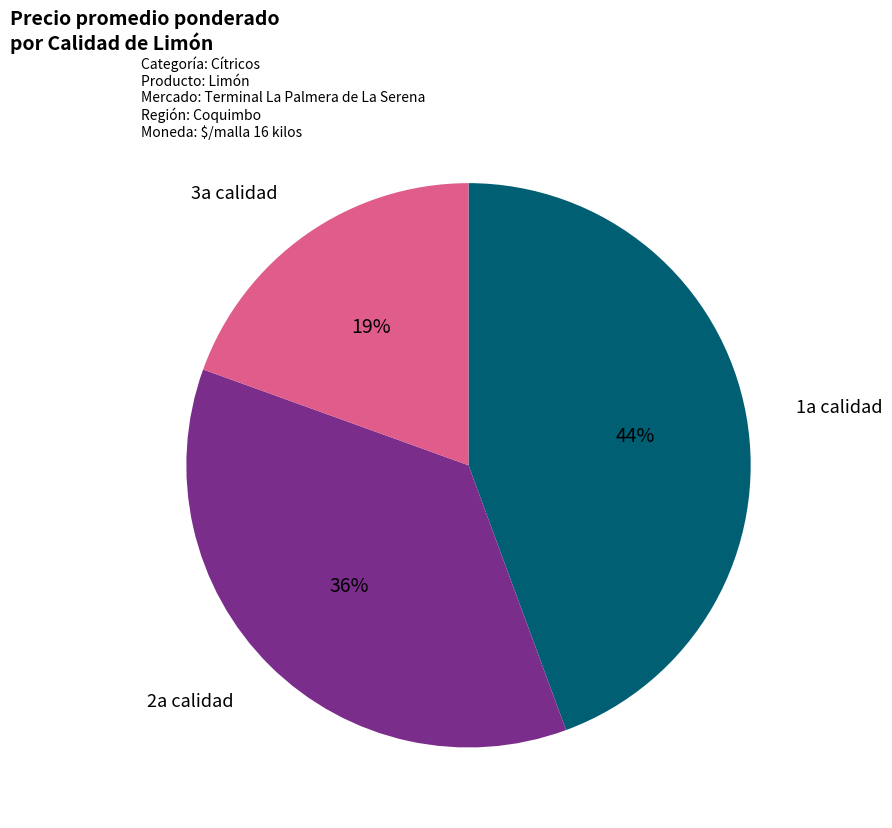

To the nearest percent, what is the difference between the largest and smallest slice percentages?

25%